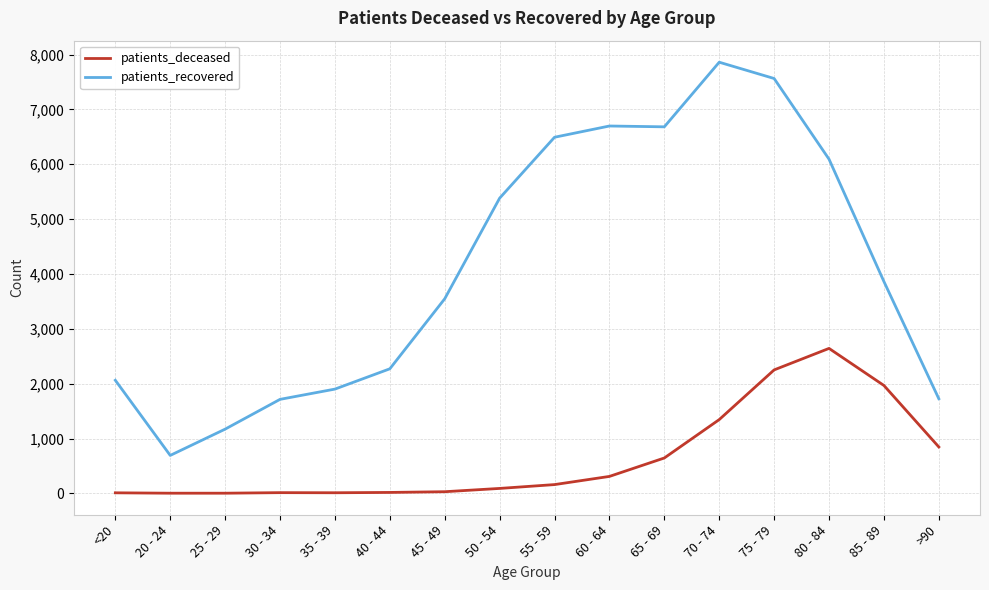

What is the sum of all patients_recovered values?

65720